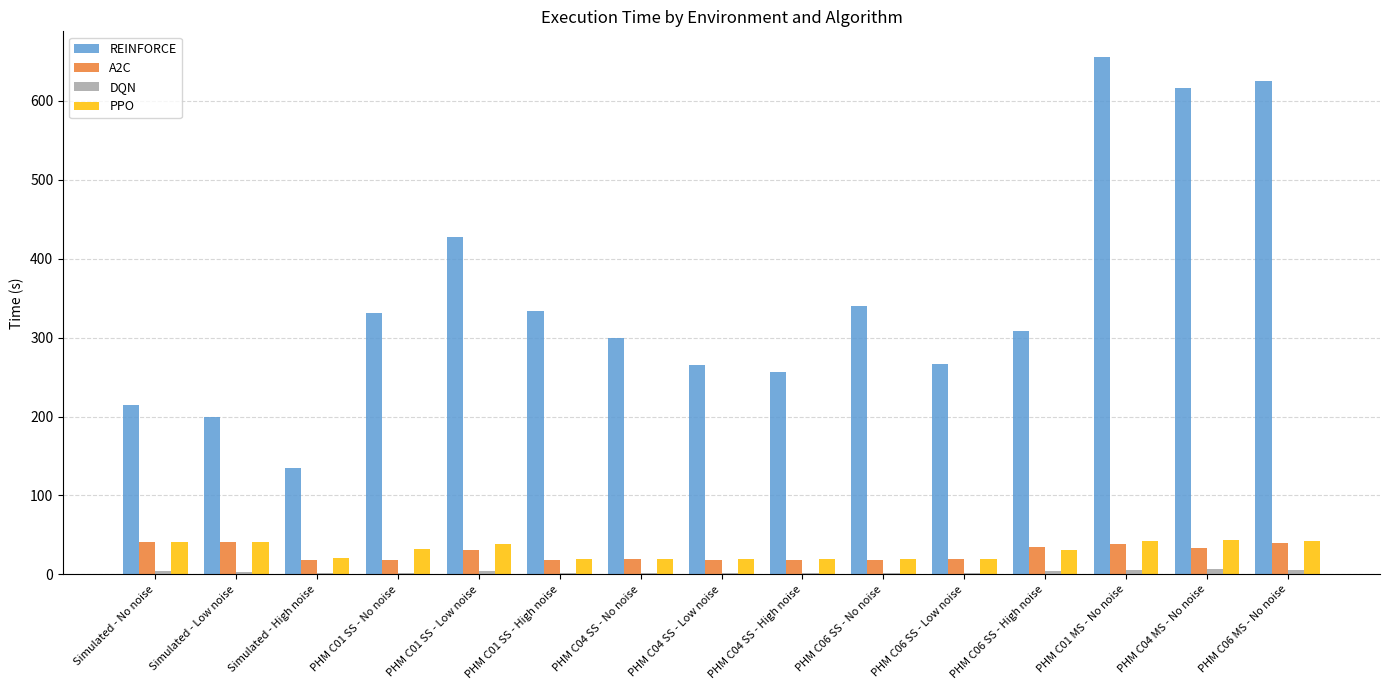

Is the value of REINFORCE at Simulated - High noise greater than the value of DQN at PHM C04 SS - Low noise?

Yes